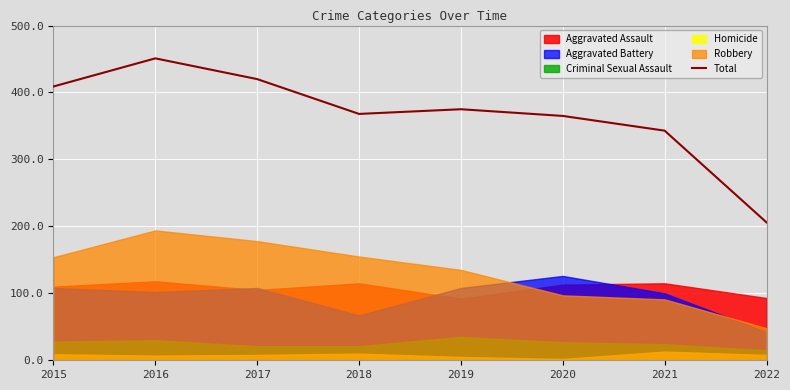

List the labels in order of value, smallest first.

2022, 2021, 2020, 2018, 2019, 2015, 2017, 2016